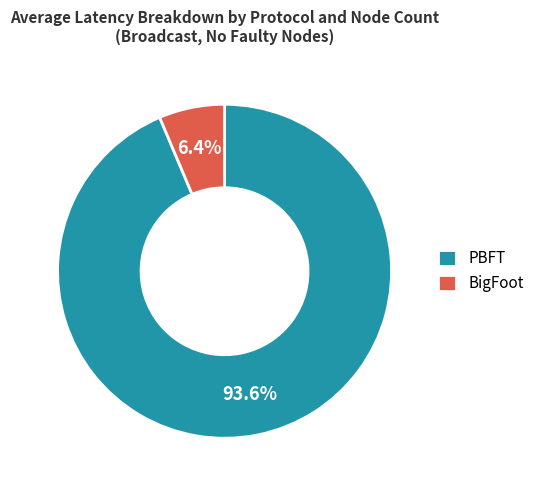

Between PBFT and BigFoot, which is larger?

PBFT